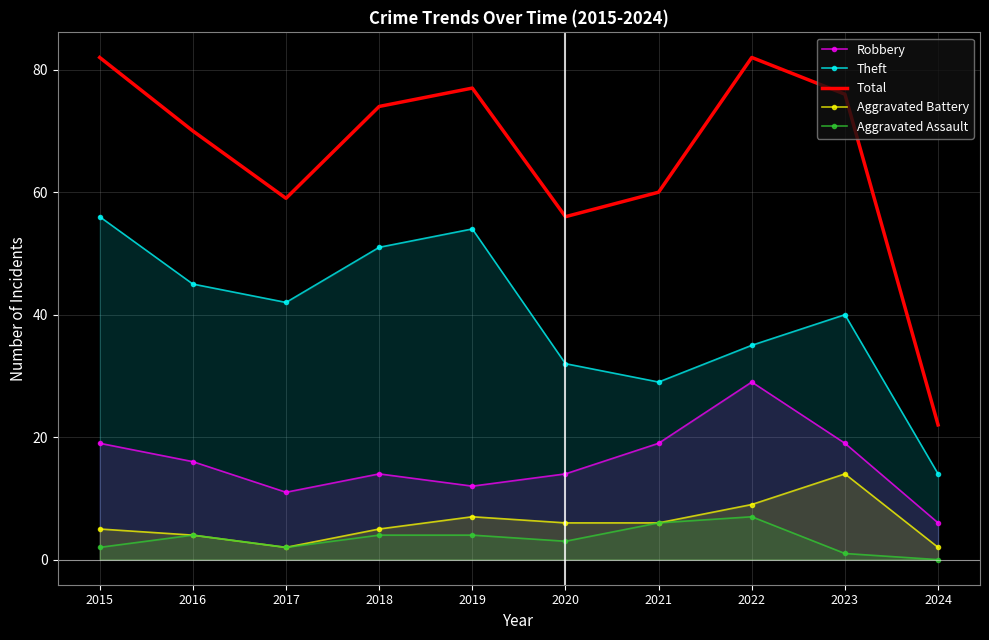

Reading left to right, list all the values displayed in this chart.

Robbery: 2015=19	2016=16	2017=11	2018=14	2019=12	2020=14	2021=19	2022=29	2023=19	2024=6
Theft: 2015=56	2016=45	2017=42	2018=51	2019=54	2020=32	2021=29	2022=35	2023=40	2024=14
Total: 2015=82	2016=70	2017=59	2018=74	2019=77	2020=56	2021=60	2022=82	2023=76	2024=22
Aggravated Battery: 2015=5	2016=4	2017=2	2018=5	2019=7	2020=6	2021=6	2022=9	2023=14	2024=2
Aggravated Assault: 2015=2	2016=4	2017=2	2018=4	2019=4	2020=3	2021=6	2022=7	2023=1	2024=0